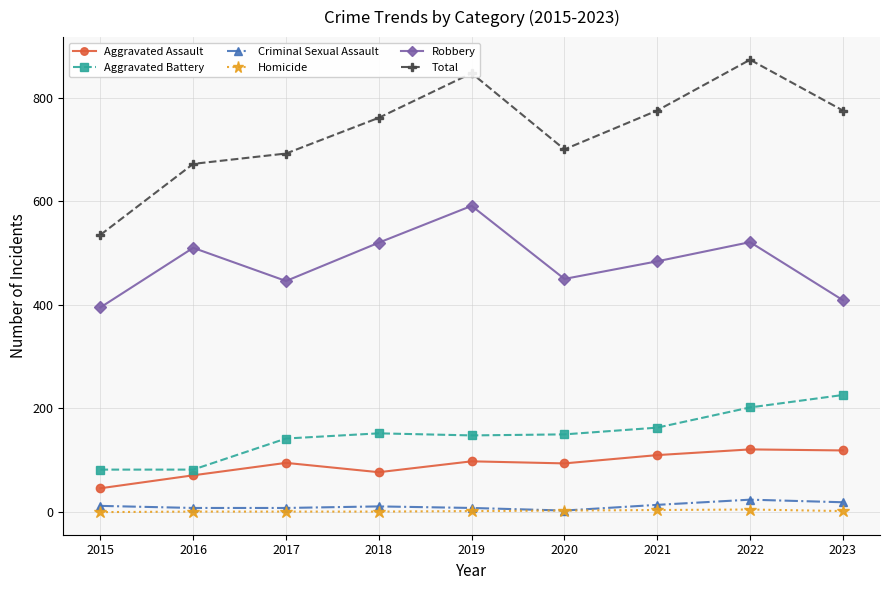

The value of Criminal Sexual Assault at 2021 is 14. True or false?

True